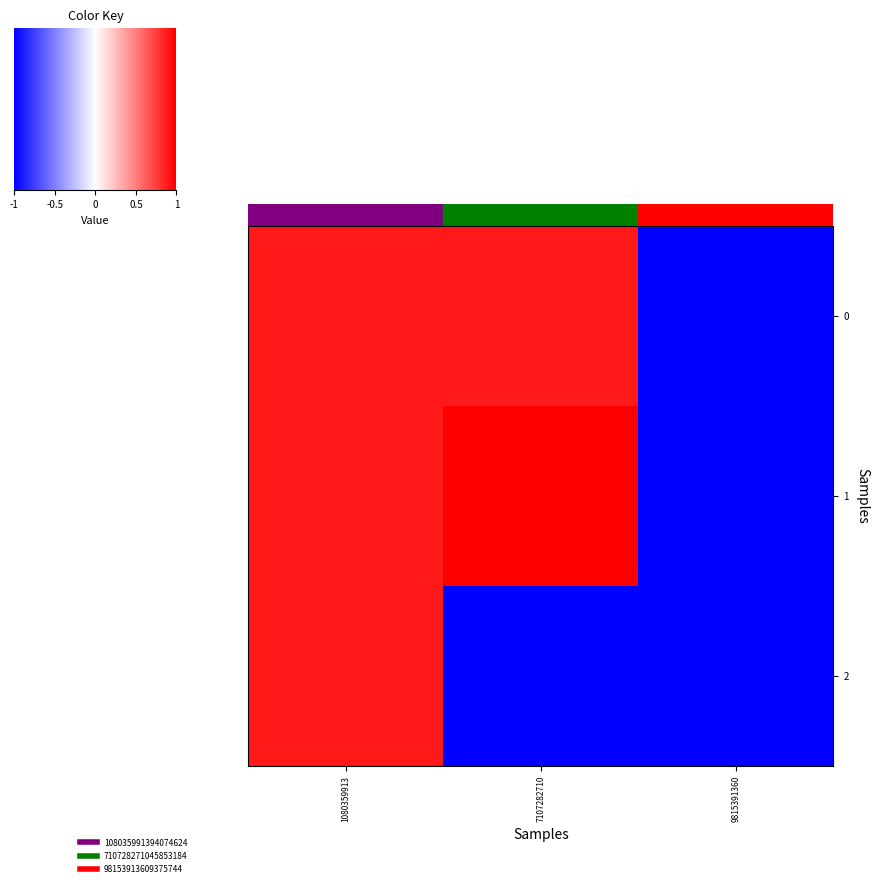

Which series has the largest total across all categories?

1